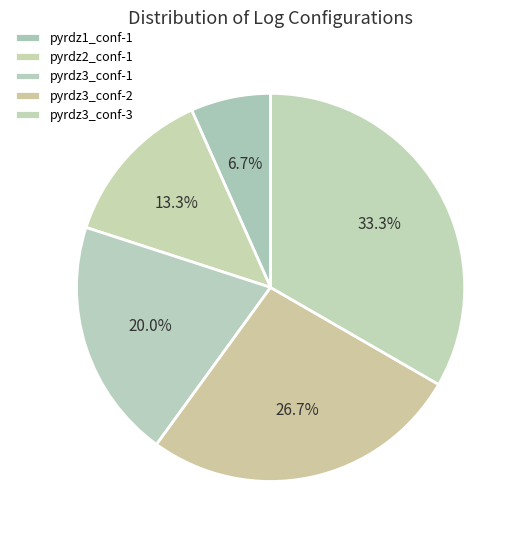

Is pyrdz2_conf-1 the majority of the pie?

No